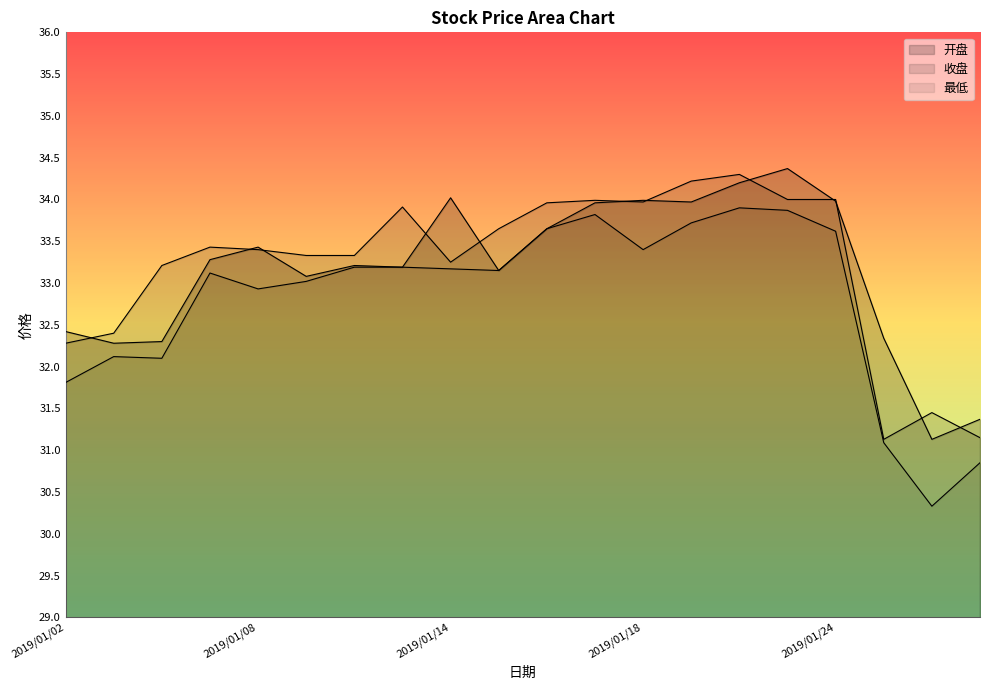

At which label is 收盘 closest to 32?

2019/01/02